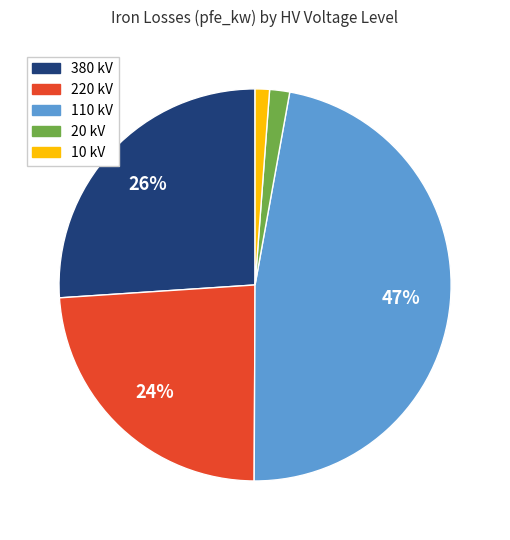

Which slice is the largest?

110 kV